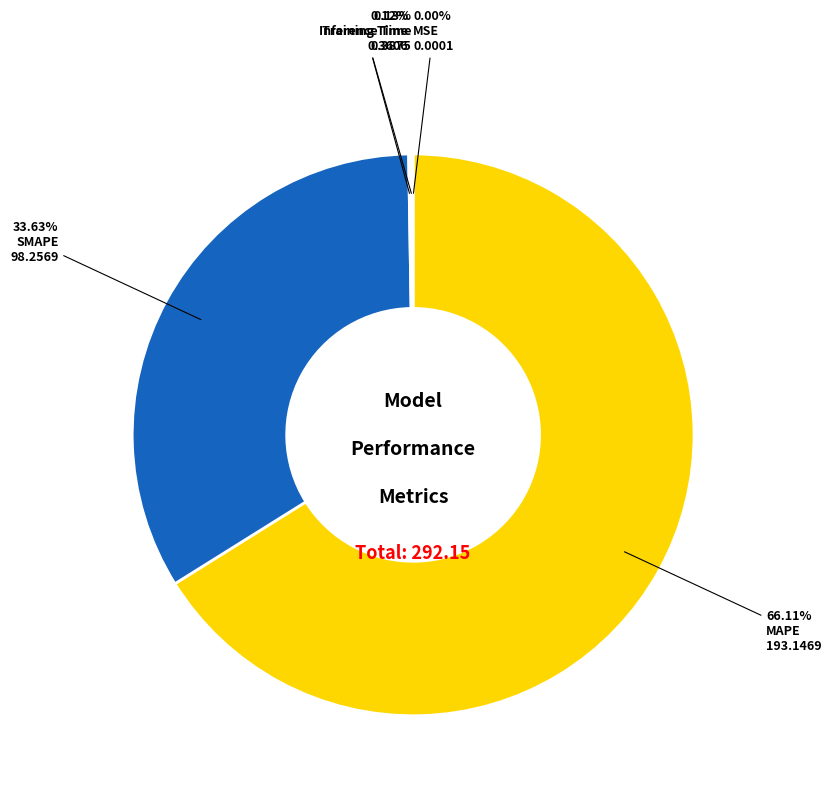

Which slice represents more than half of the pie?

MAPE